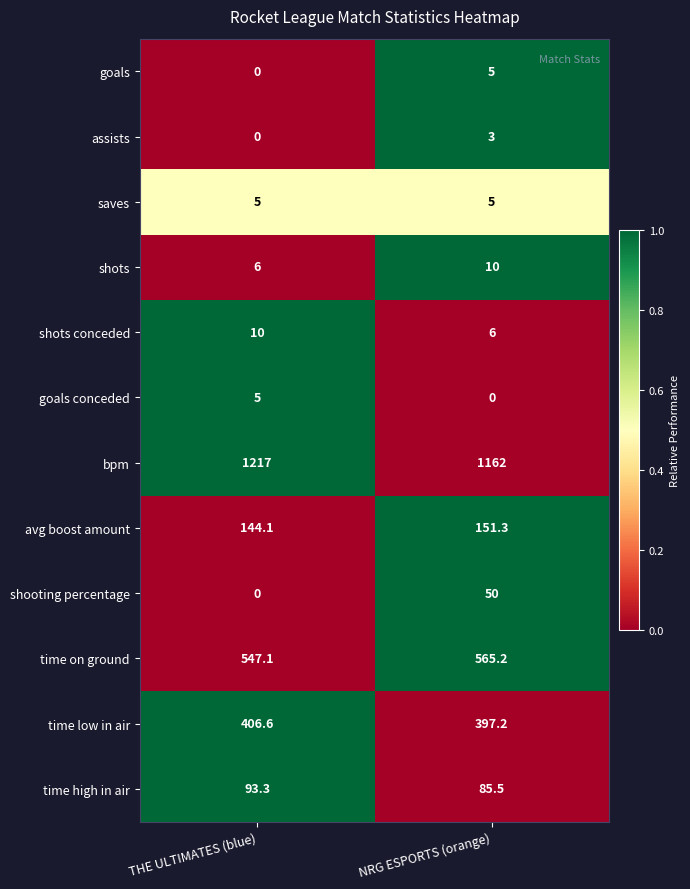

The shots conceded series shows 6.0 at NRG ESPORTS (orange). True or false?

True